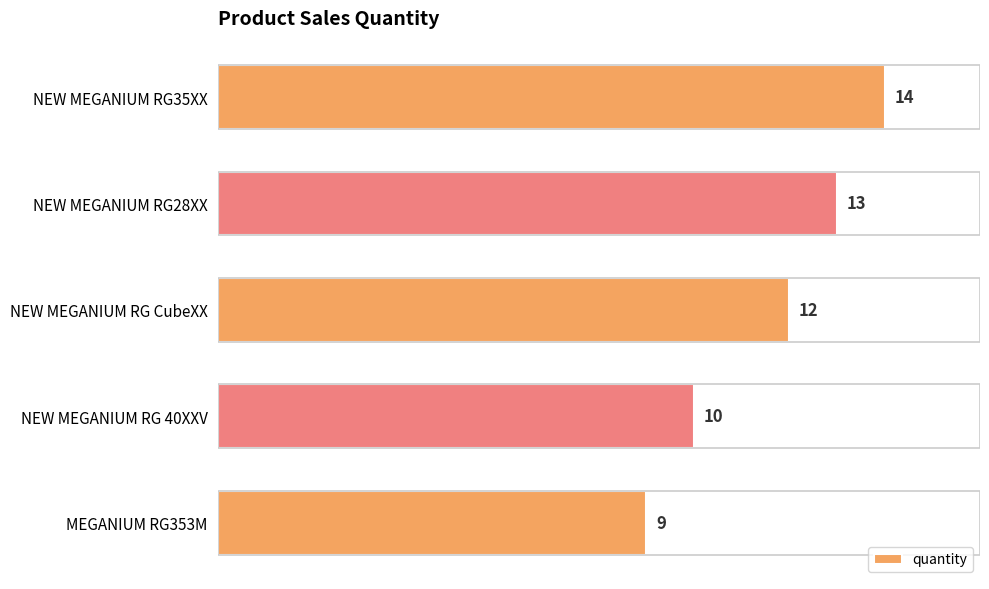

What is the approximate value at NEW MEGANIUM RG CubeXX?

12